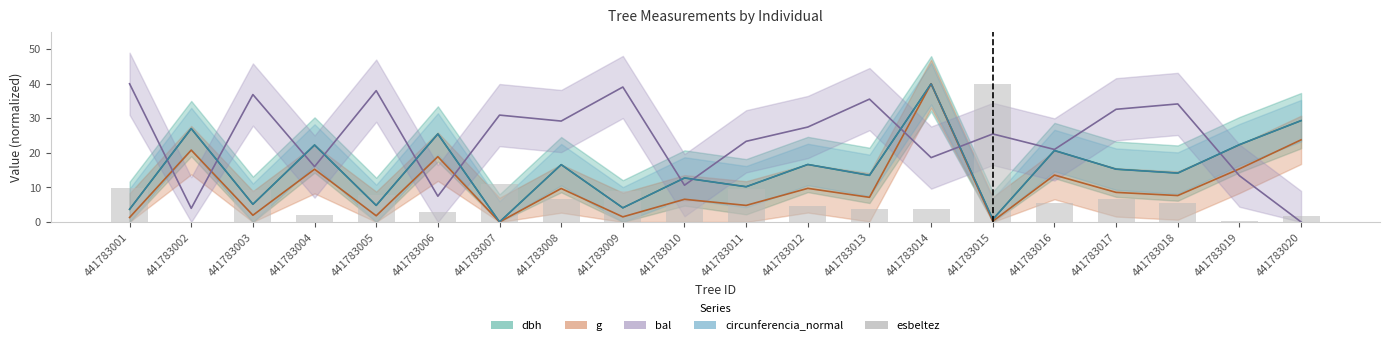

At which category does the chart reach its peak across all series?

441783015